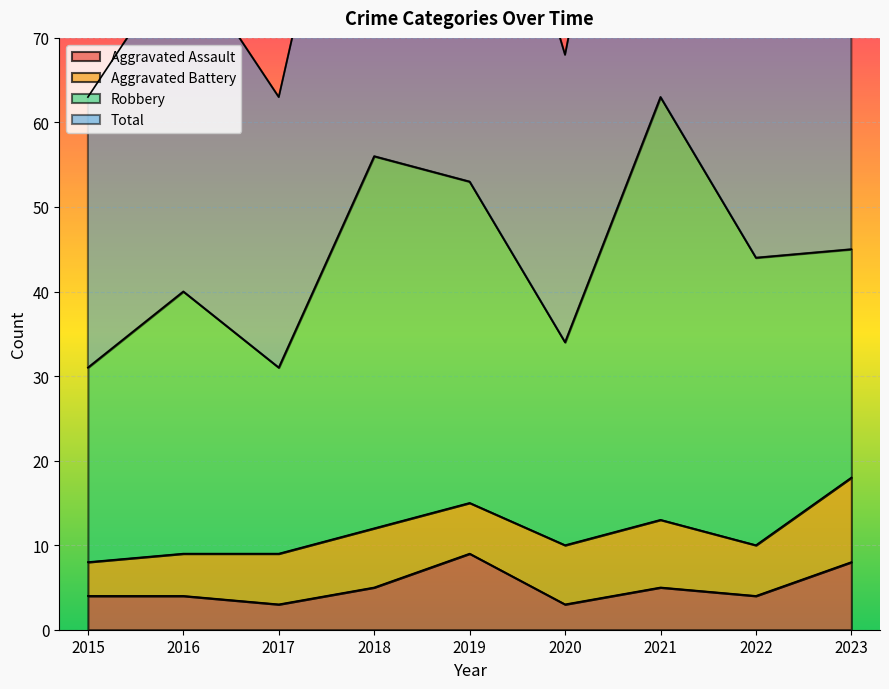

At which label does Total reach its minimum?

2015